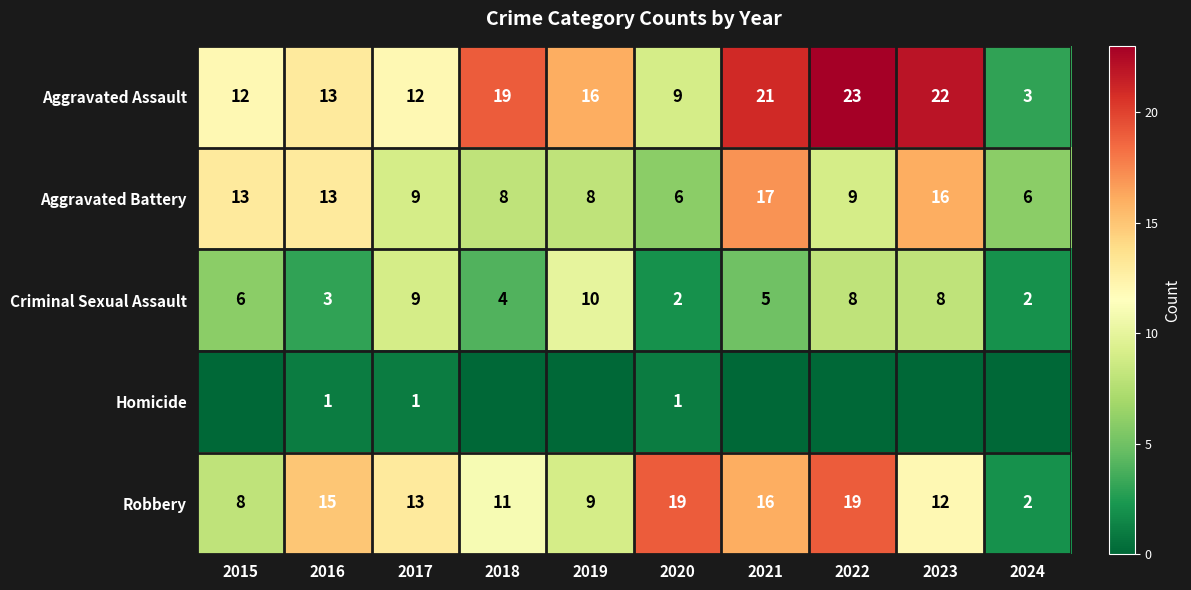

The Criminal Sexual Assault series shows 16 at 2019. True or false?

False